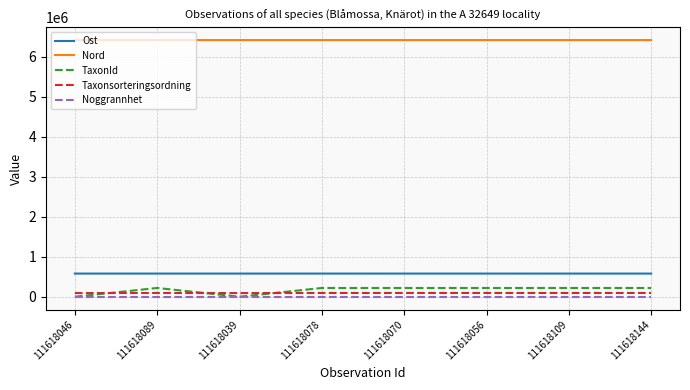

Which series has the largest total across all categories?

Nord